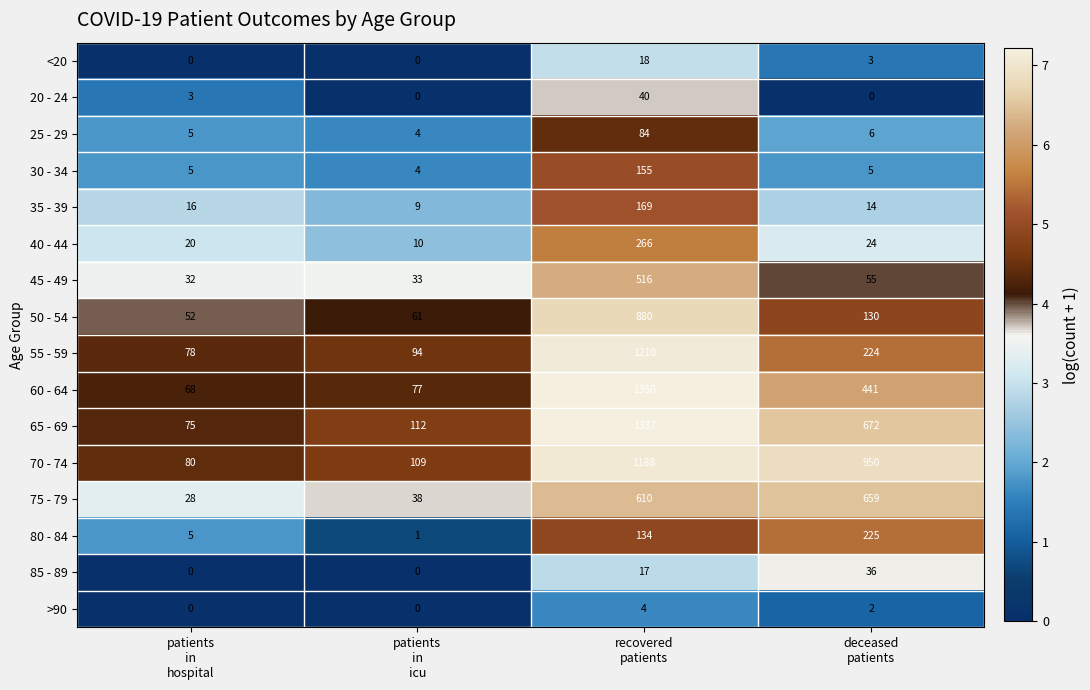

How many data points does each series have?

4